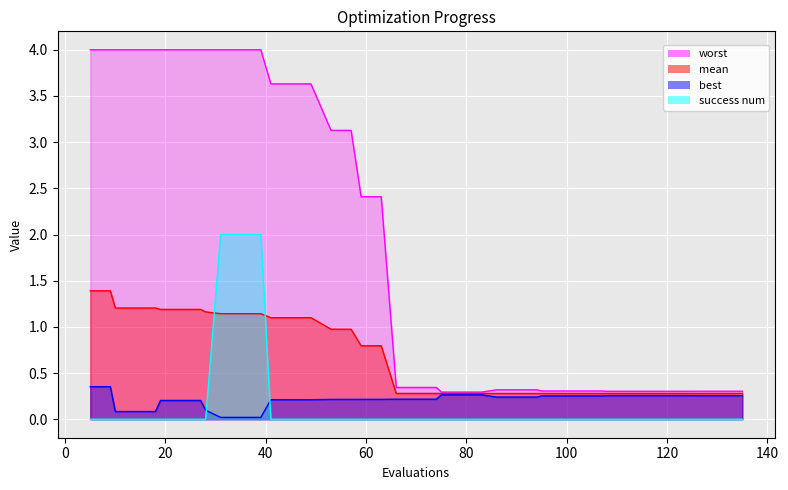

At 74, list the series in order from largest to smallest.

worst, mean, best, success num